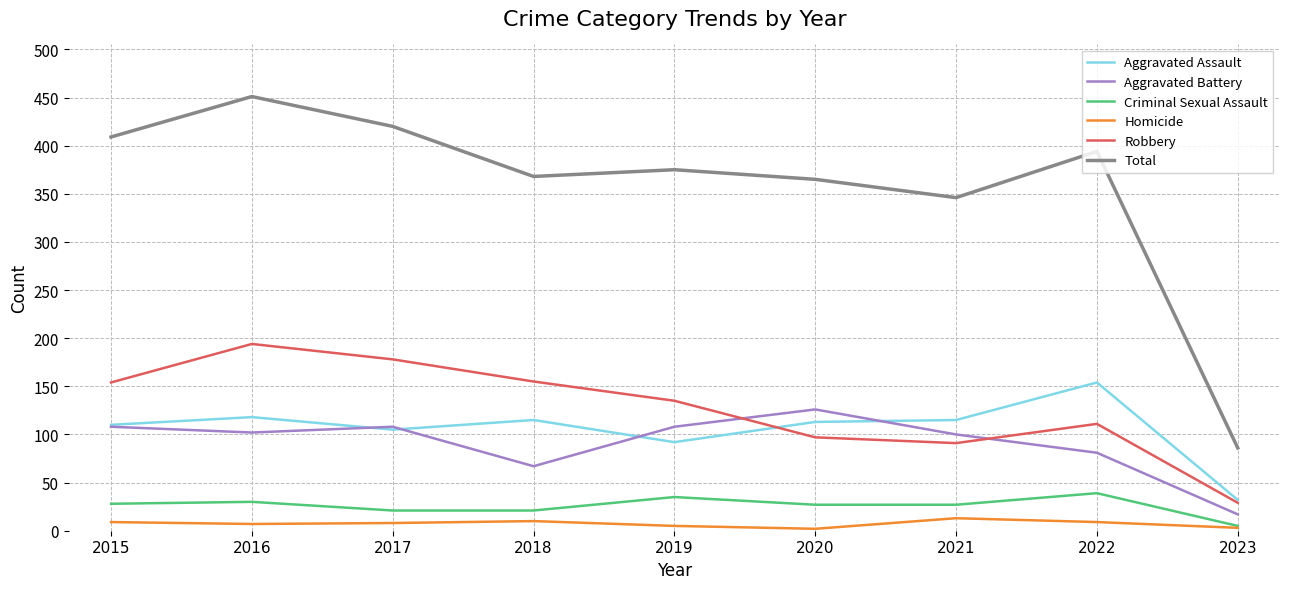

What are all the series names shown in the legend?

Aggravated Assault, Aggravated Battery, Criminal Sexual Assault, Homicide, Robbery, Total